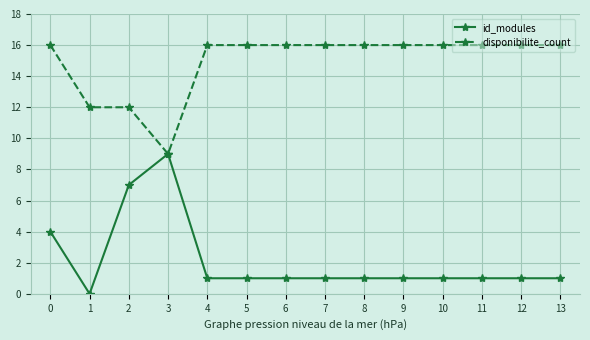

Rank the series at 1 from lowest to highest value.

id_modules, disponibilite_count